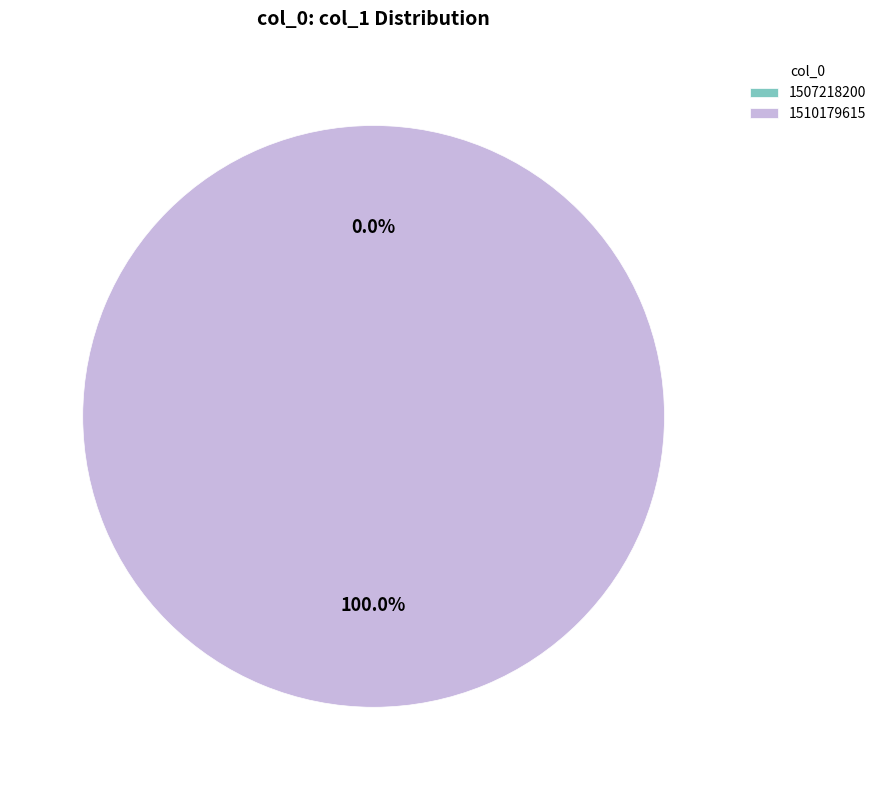

To the nearest percent, what is the average slice percentage?

50%